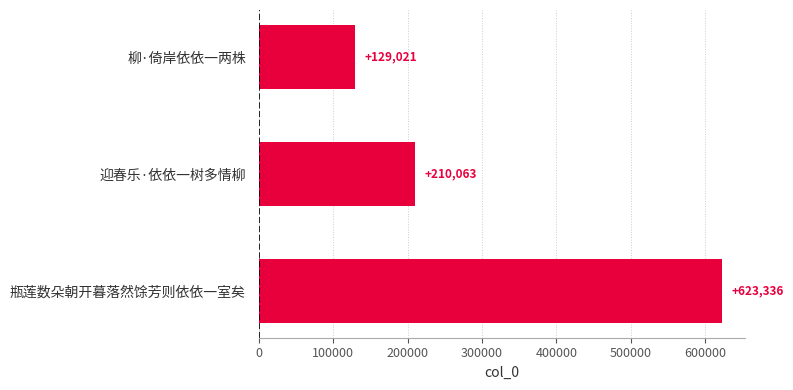

Reading bottom to top, extract all data points from this chart.

623336	210063	129021